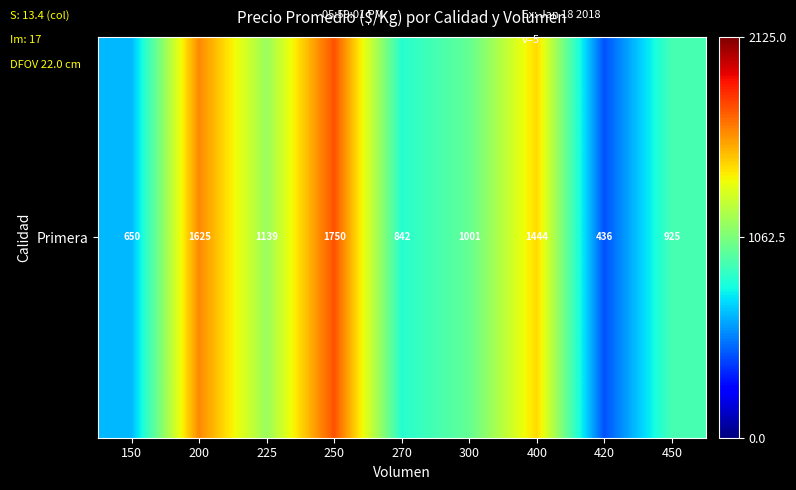

What is the minimum value shown in the chart?

436.0